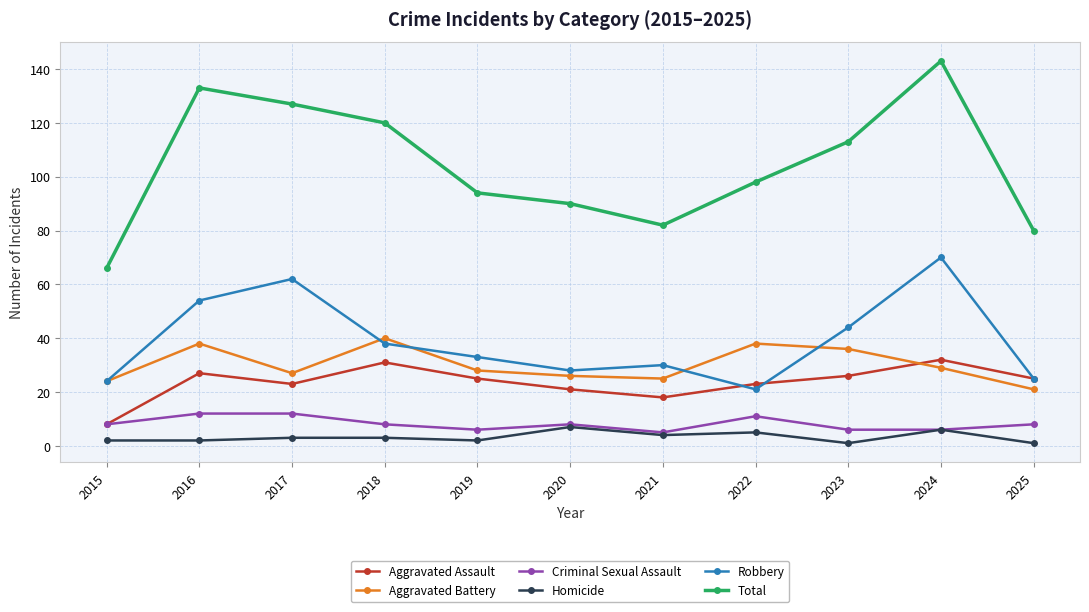

What is the total value across all series at 2021?

164